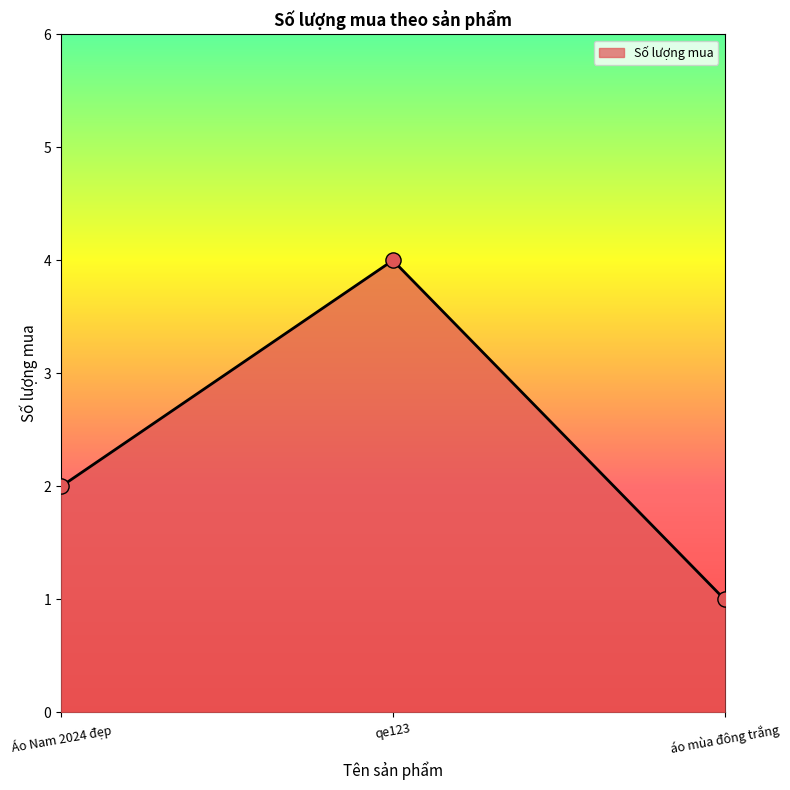

Between qe123 and áo mùa đông trắng, which is larger?

qe123